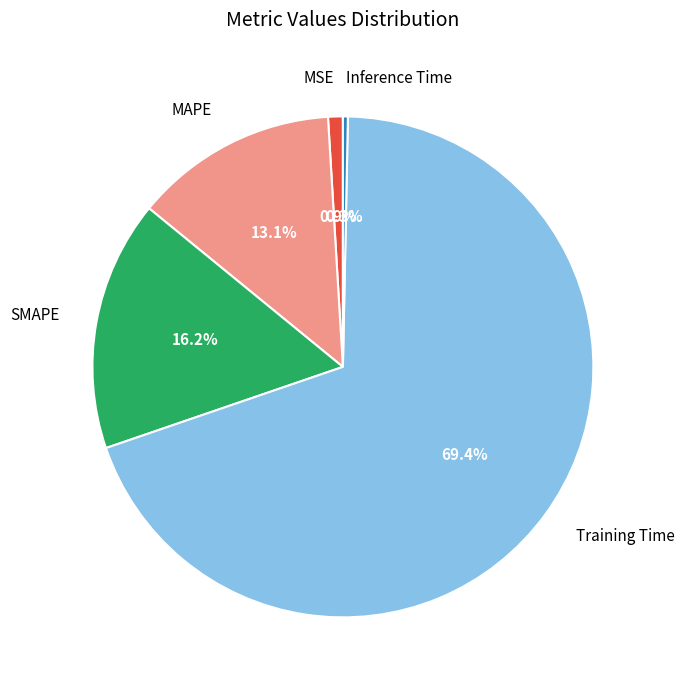

What percentage is NOT represented by MAPE?

86.9%